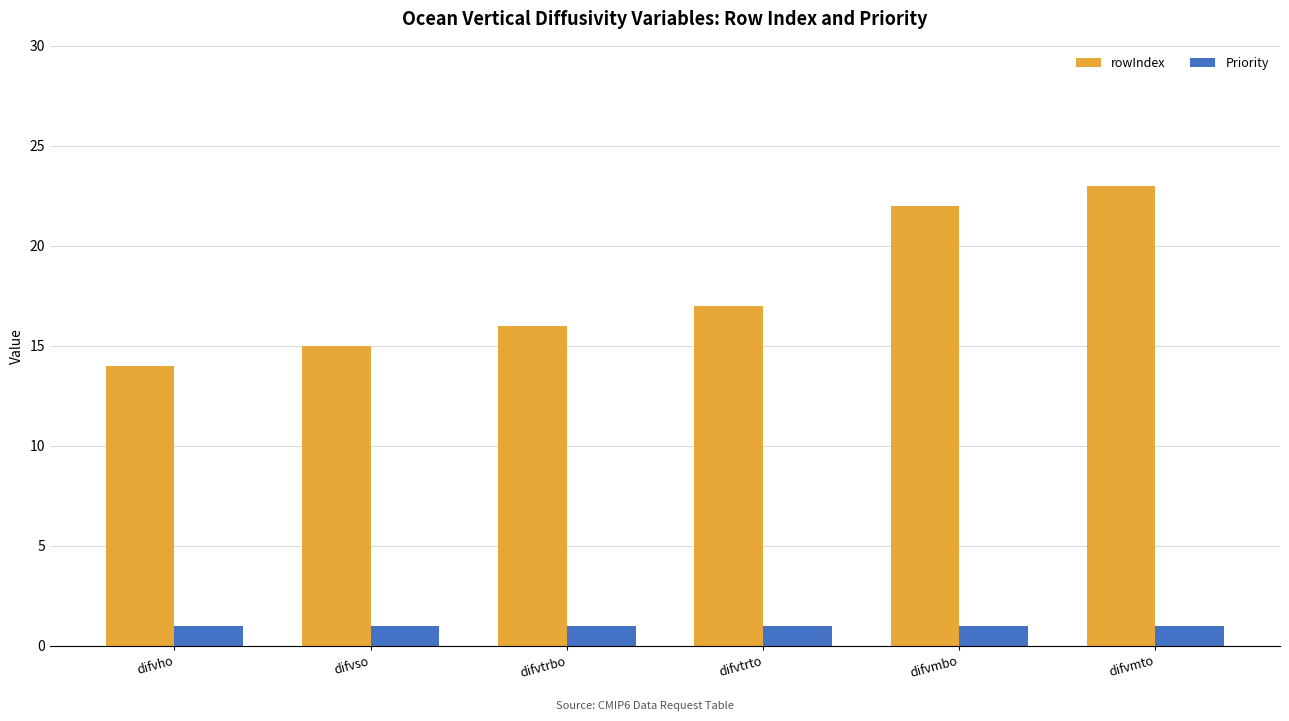

Is the value of rowIndex at difvmbo greater than the value of Priority at difvso?

Yes